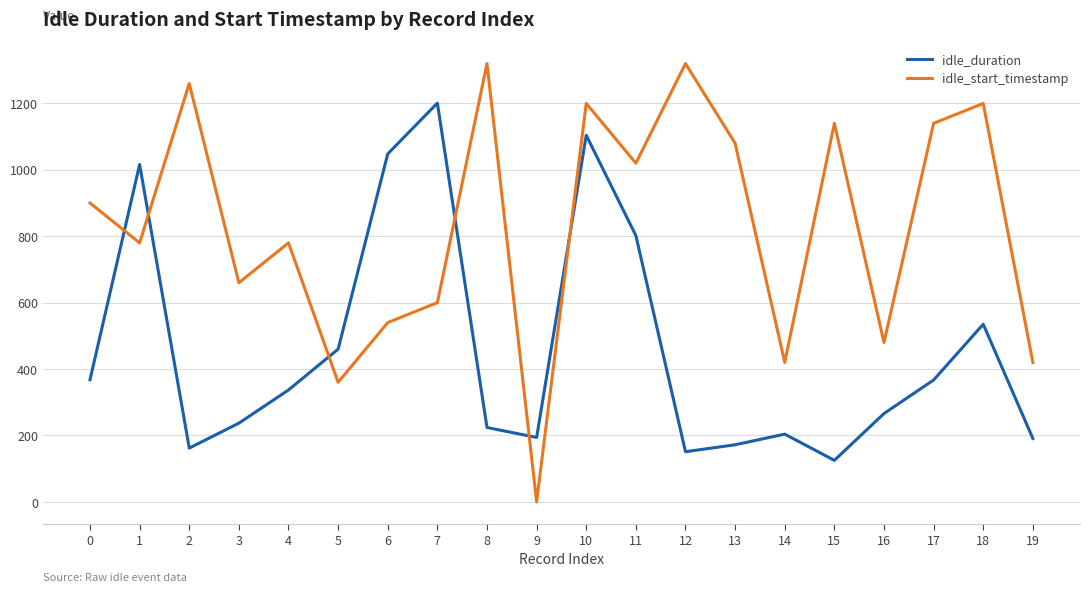

Between which two adjacent categories do idle_duration and idle_start_timestamp first intersect?

0 and 1